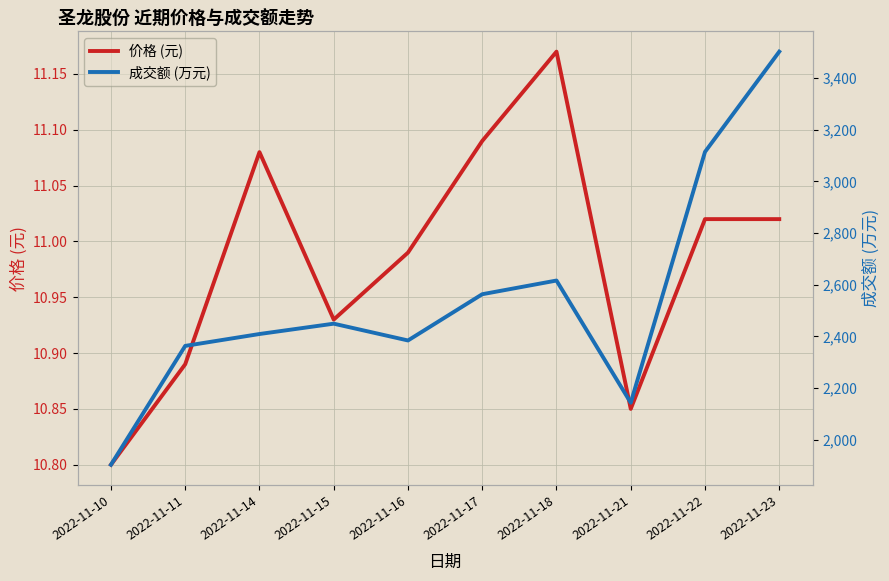

The value of 价格 (元) at 2022-11-17 is 19.9. True or false?

False